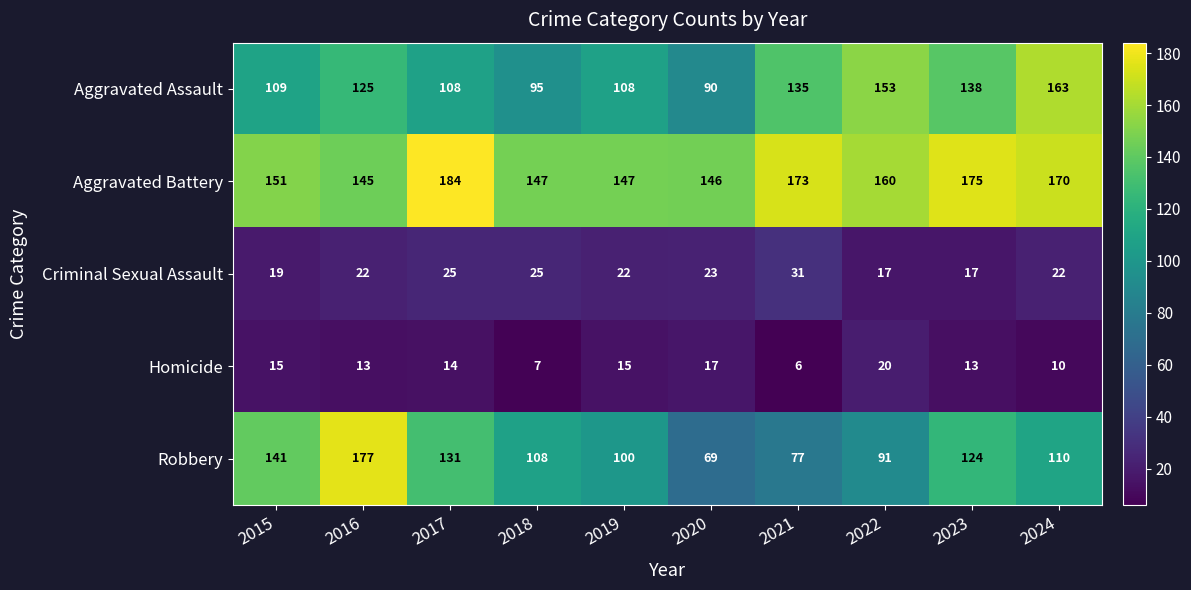

What is the difference between the second highest and second lowest values in the Criminal Sexual Assault series?

8